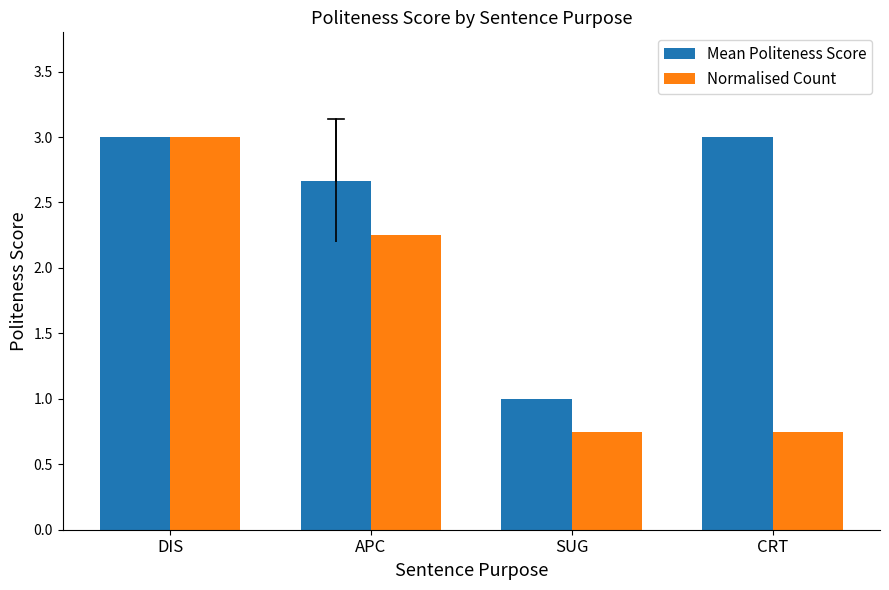

How many bars are there in each group?

2